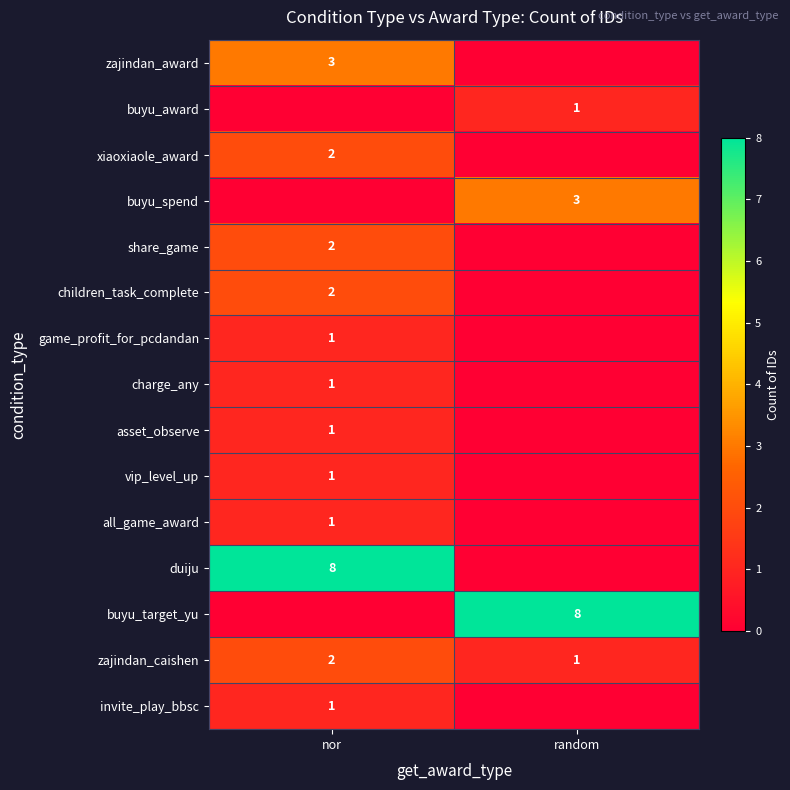

Is it true that buyu_award equals 1 at random?

True